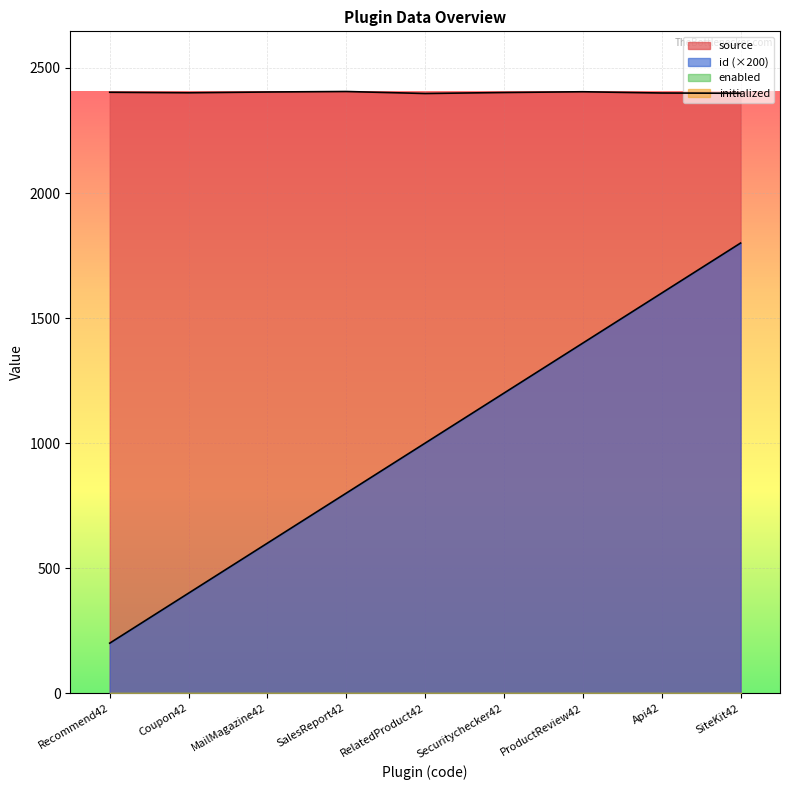

What is the label of the 3rd point from the right?

ProductReview42